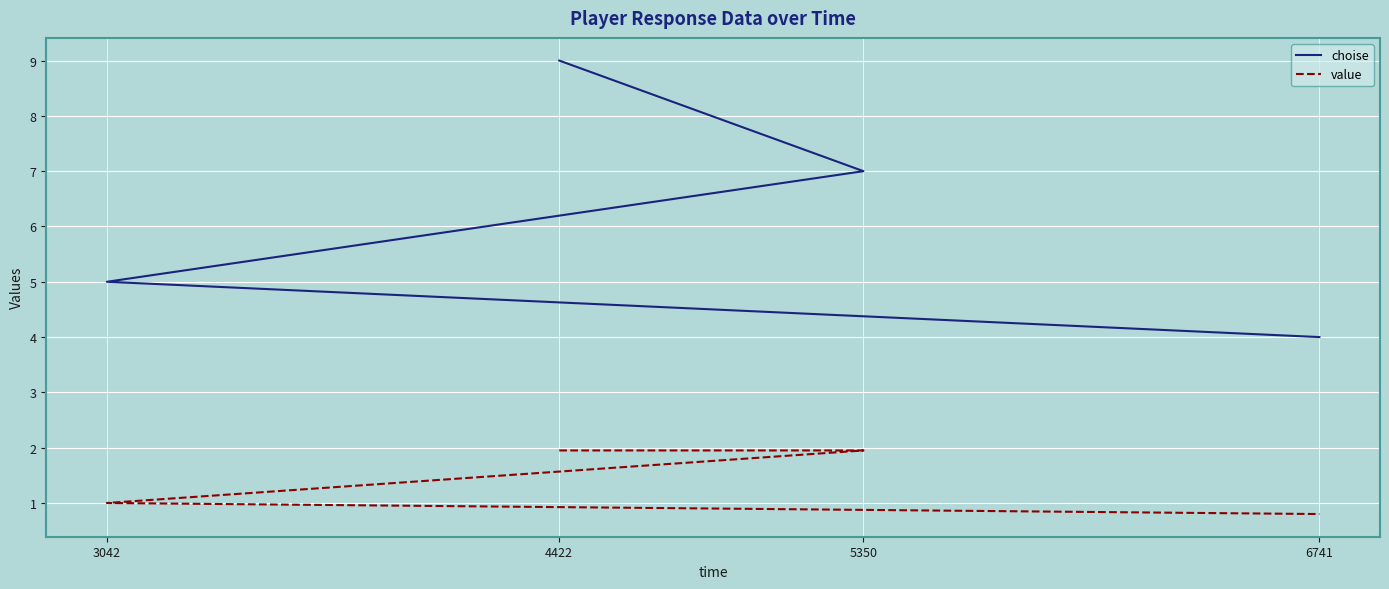

What is the minimum value for value?

0.8